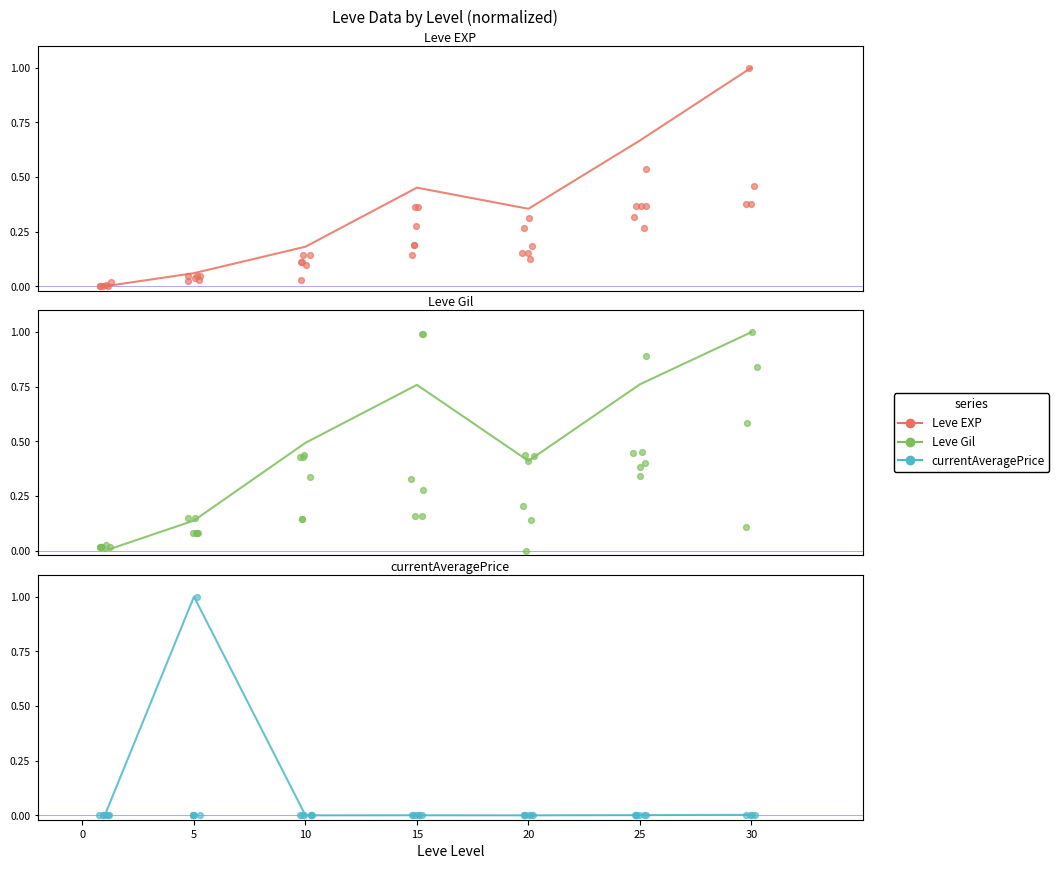

Which series reaches the minimum Y coordinate?

Leve EXP